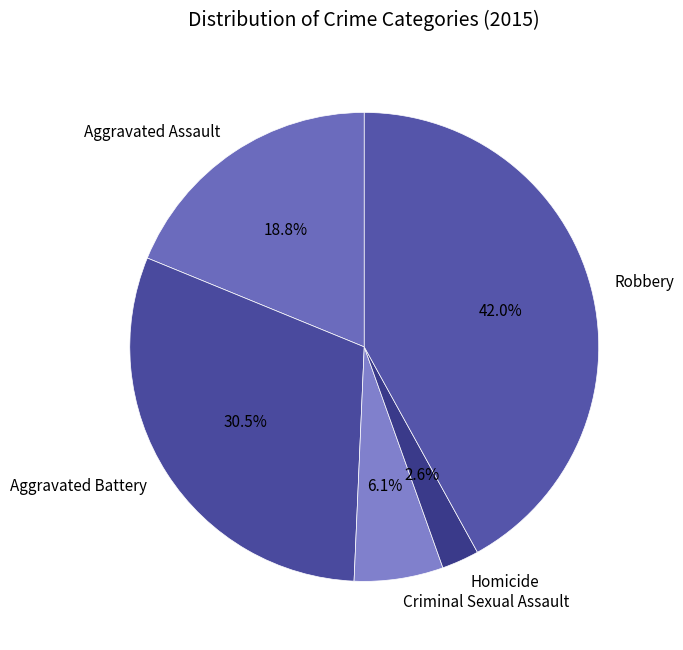

Rank the categories by value from highest to lowest.

Robbery, Aggravated Battery, Aggravated Assault, Criminal Sexual Assault, Homicide